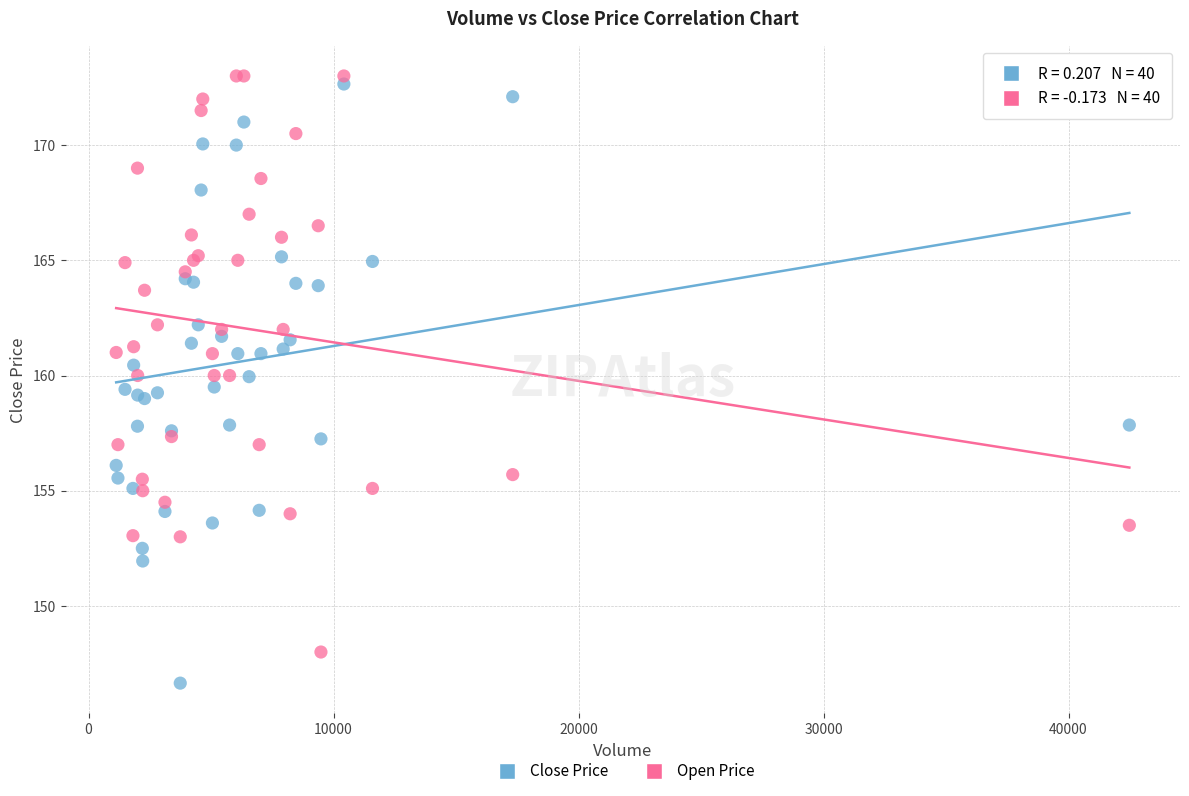

What are all the series names shown in the legend?

Close Price, Open Price